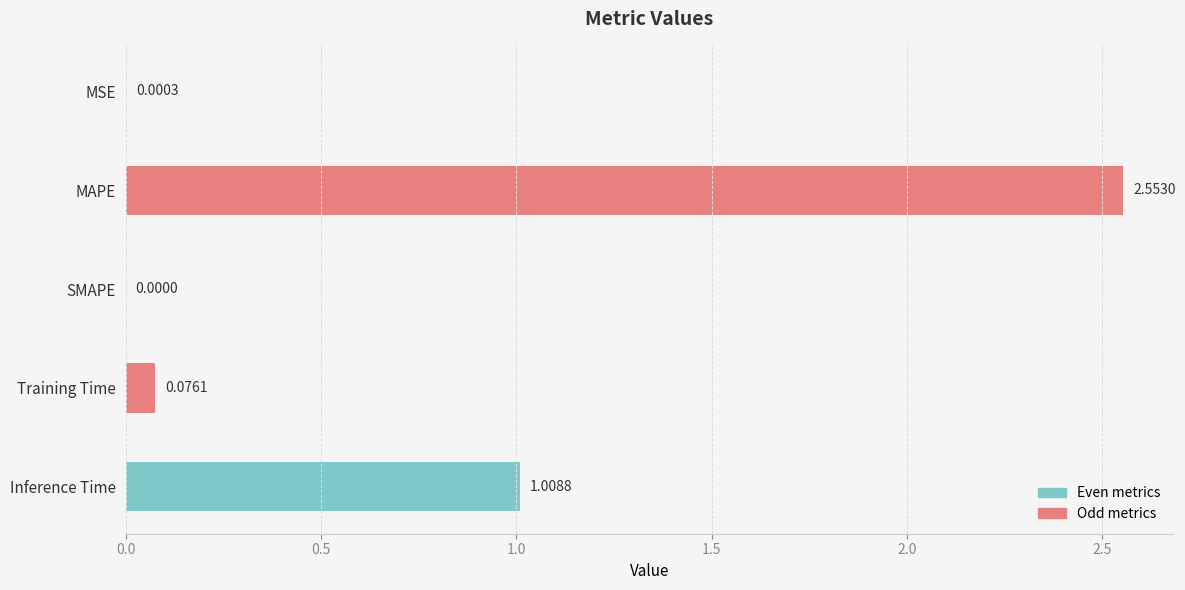

What is the change in value from MSE to Training Time?

+0.1